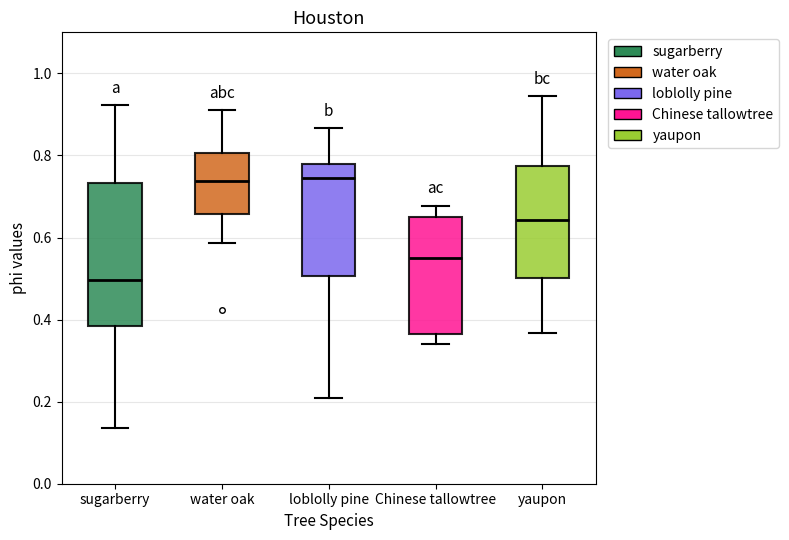

Where does the median line of the box for sugarberry sit on the y-axis? The values are not printed on the chart, so give them approximately, as read against the axis.

0.50